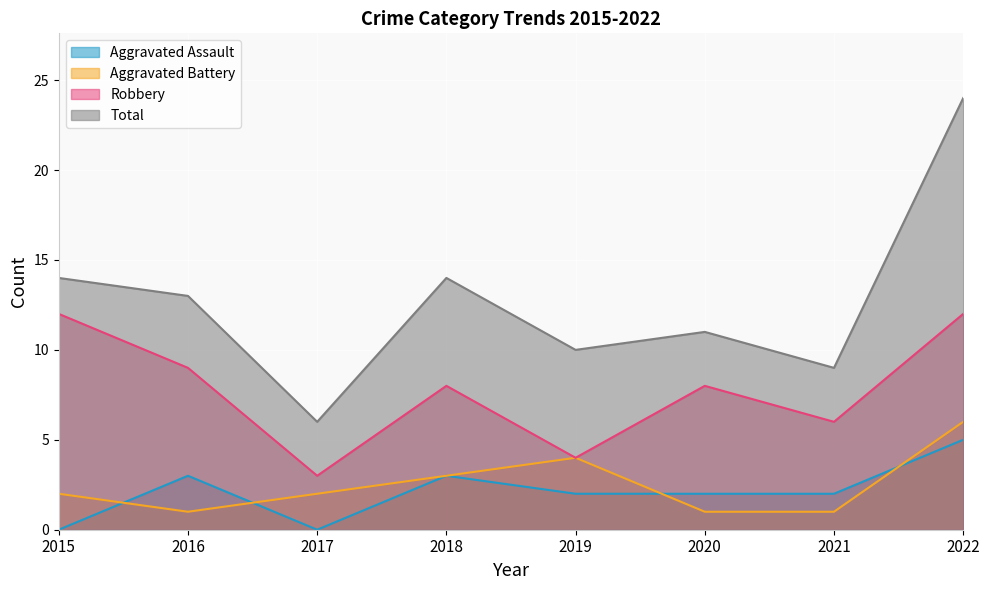

What is the difference between the maximum and minimum values in the Robbery series?

9